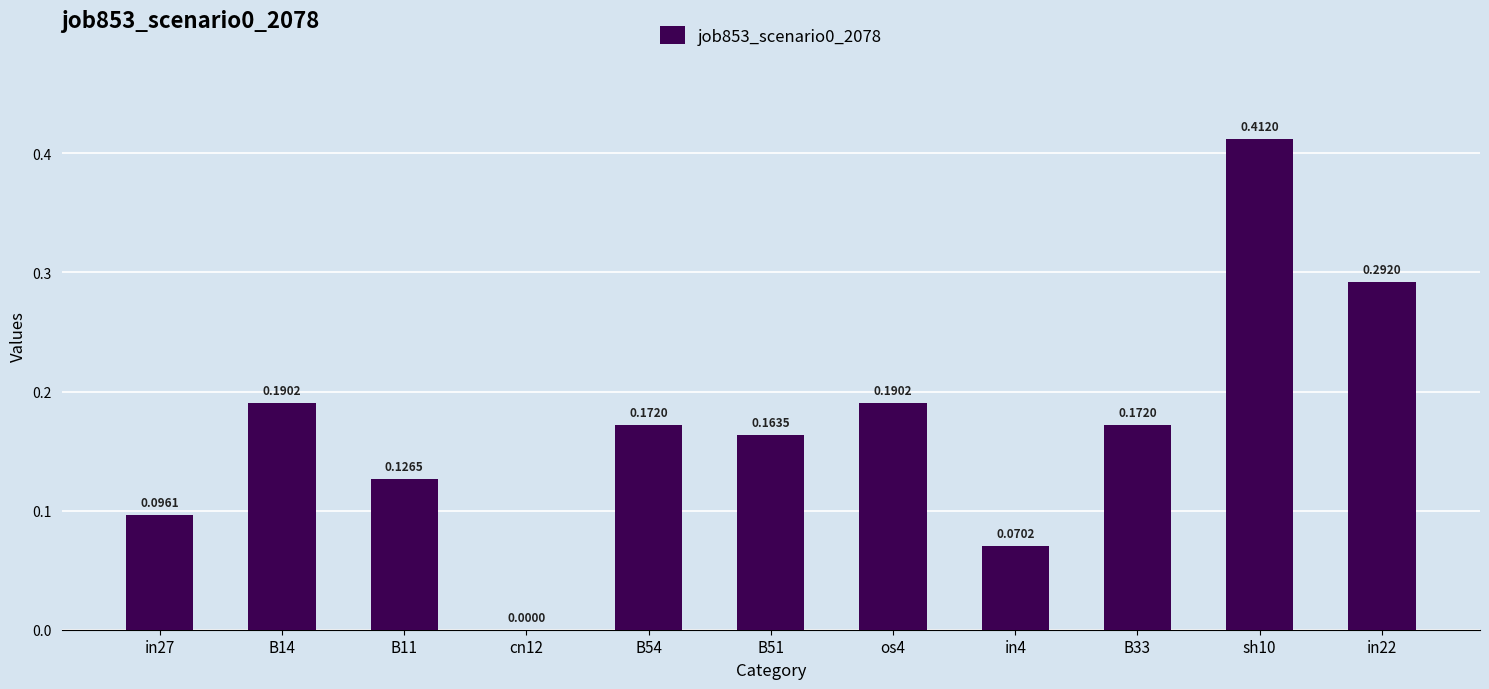

What is the sum of all values?

1.9